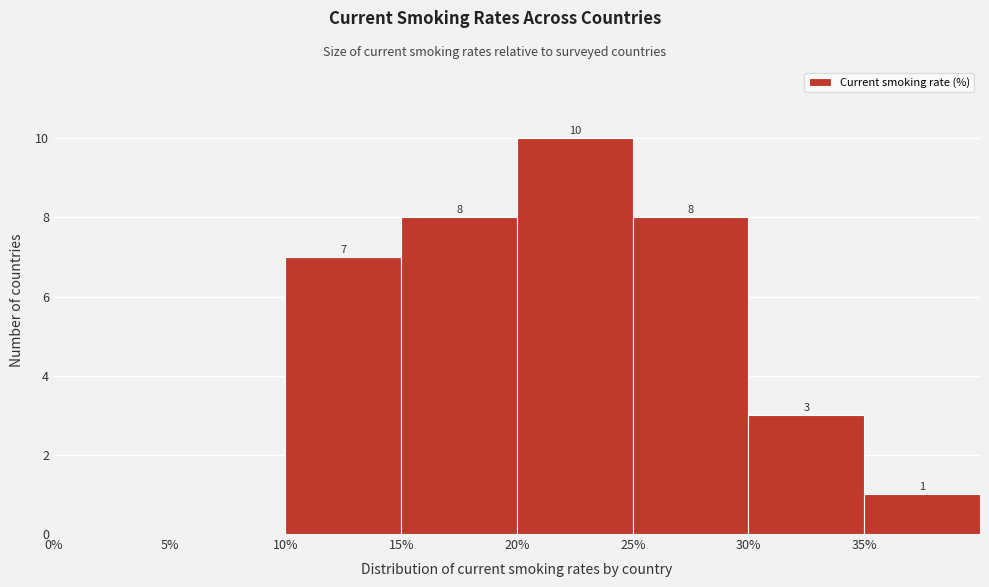

Which range on the x-axis has the tallest bar?

20 to 25